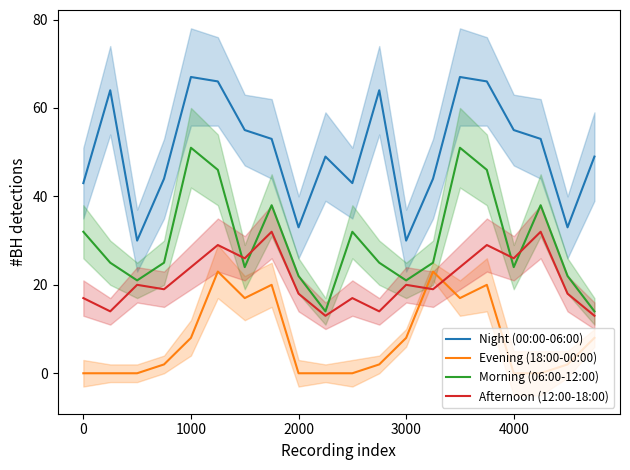

True or false: Night (00:00-06:00) and Afternoon (12:00-18:00) cross at least once.

False